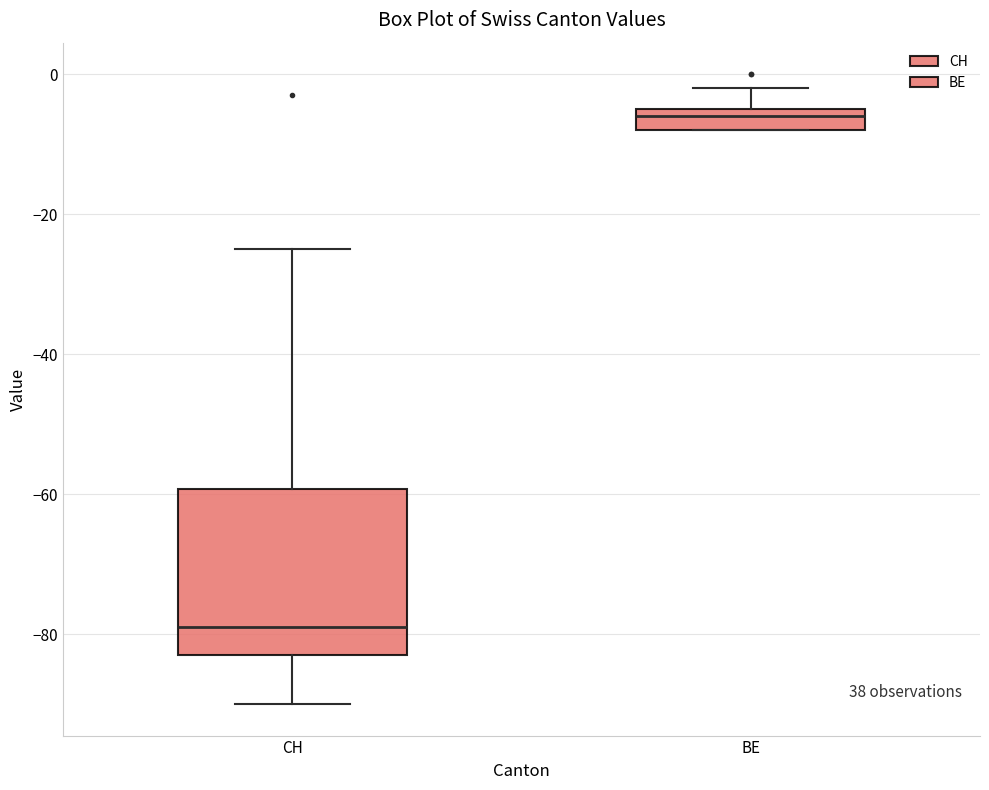

Reading left to right, transcribe this box plot: for each box, give where its median line is, the range the box spans, and where its two whiskers end, as read against the y-axis. The values are not printed on the chart, so give them approximately, as read against the axis.

CH: median -78, box -82 to -60, whiskers -90 to -24
BE: median -6, box -8 to -4, whiskers -8 to -2